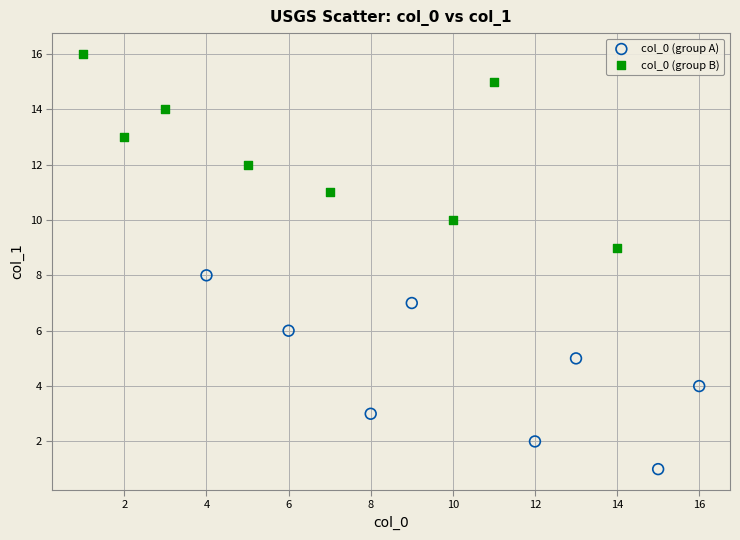

Which series reaches the maximum Y coordinate?

col_0 (group B)